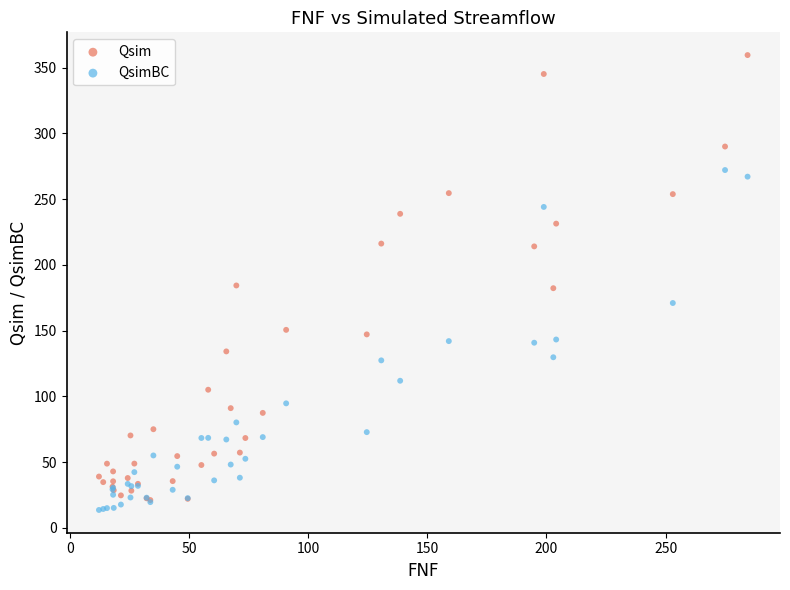

Which series reaches the maximum Y coordinate?

Qsim